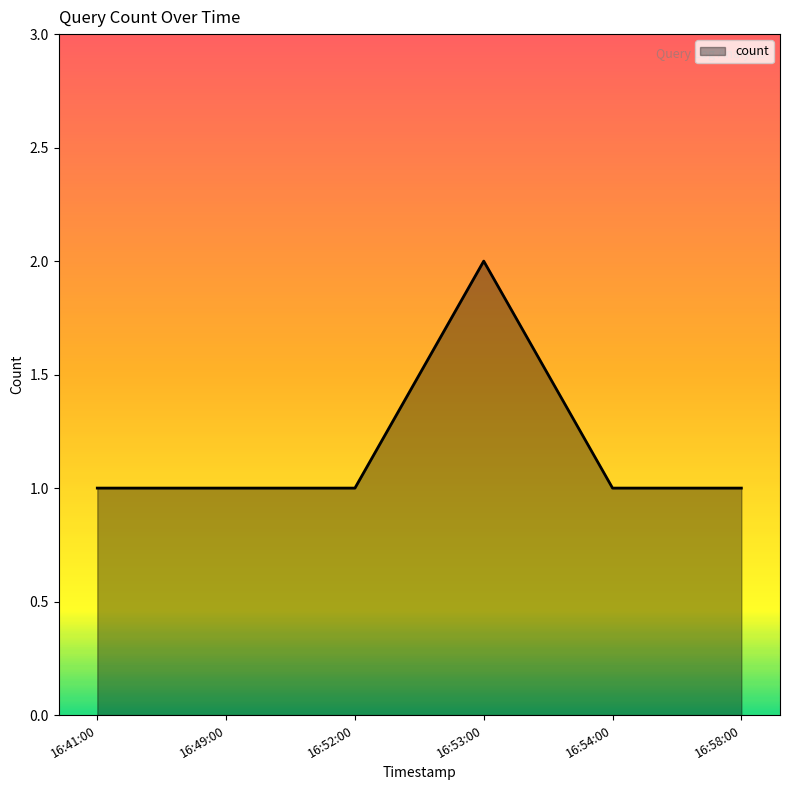

How many lines are shown in the chart?

1